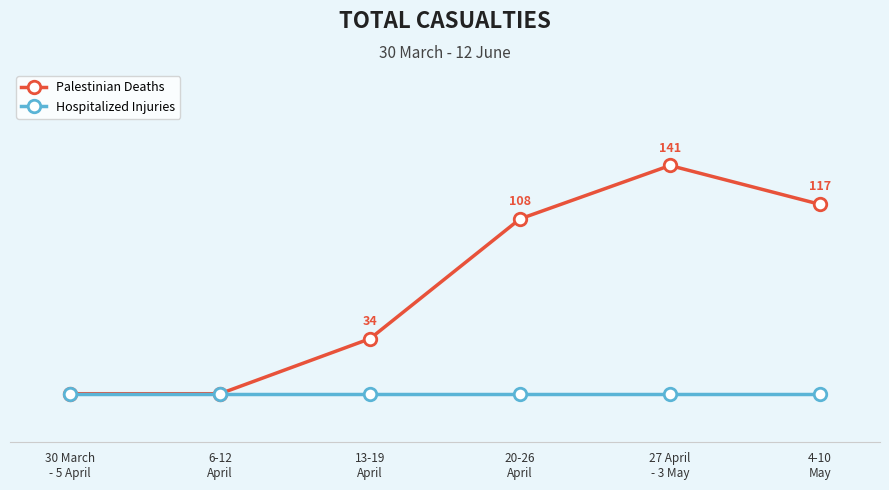

What are all the series names shown in the legend?

Palestinian Deaths, Hospitalized Injuries